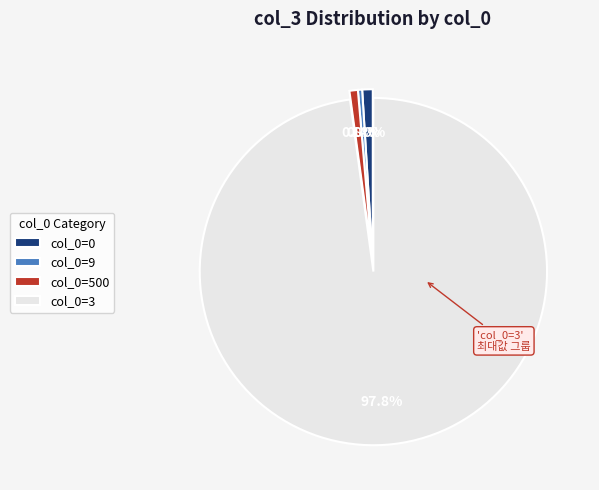

Do col_0=500 and col_0=3 together represent more than half of the pie?

Yes